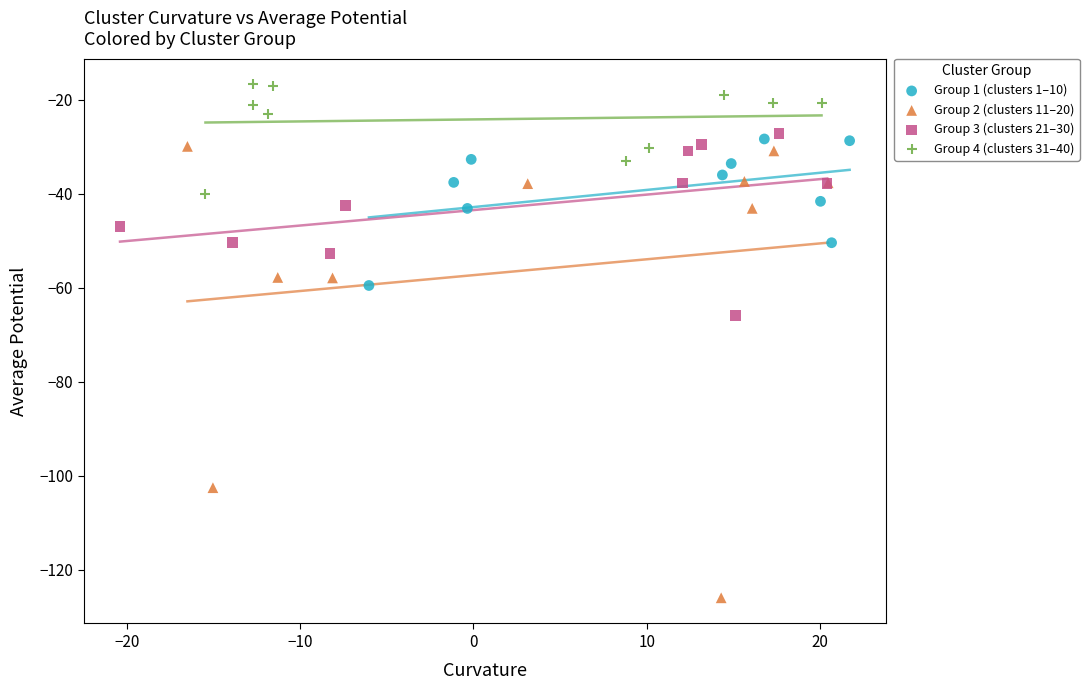

Which series contains the highest Y value?

Group 4 (clusters 31–40)